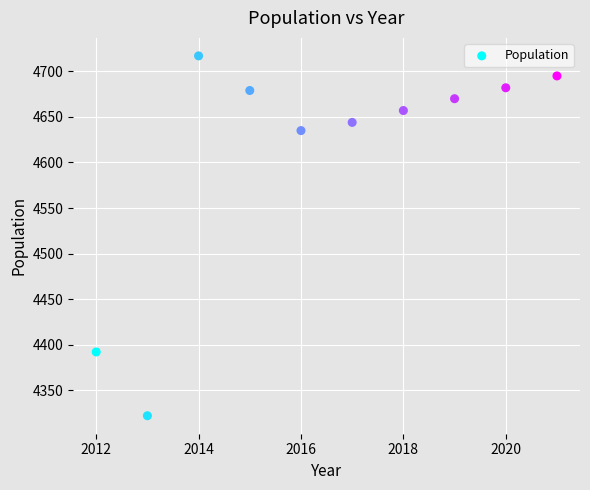

What is the range of X values (max minus min)?

9